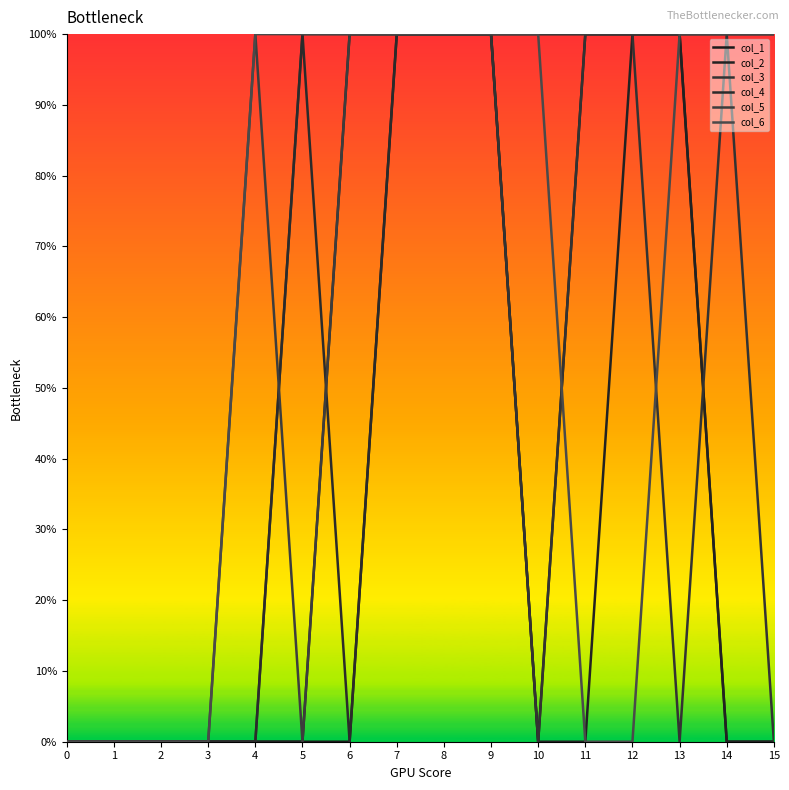

What is the difference between the second highest and minimum values in the col_5 series?

1